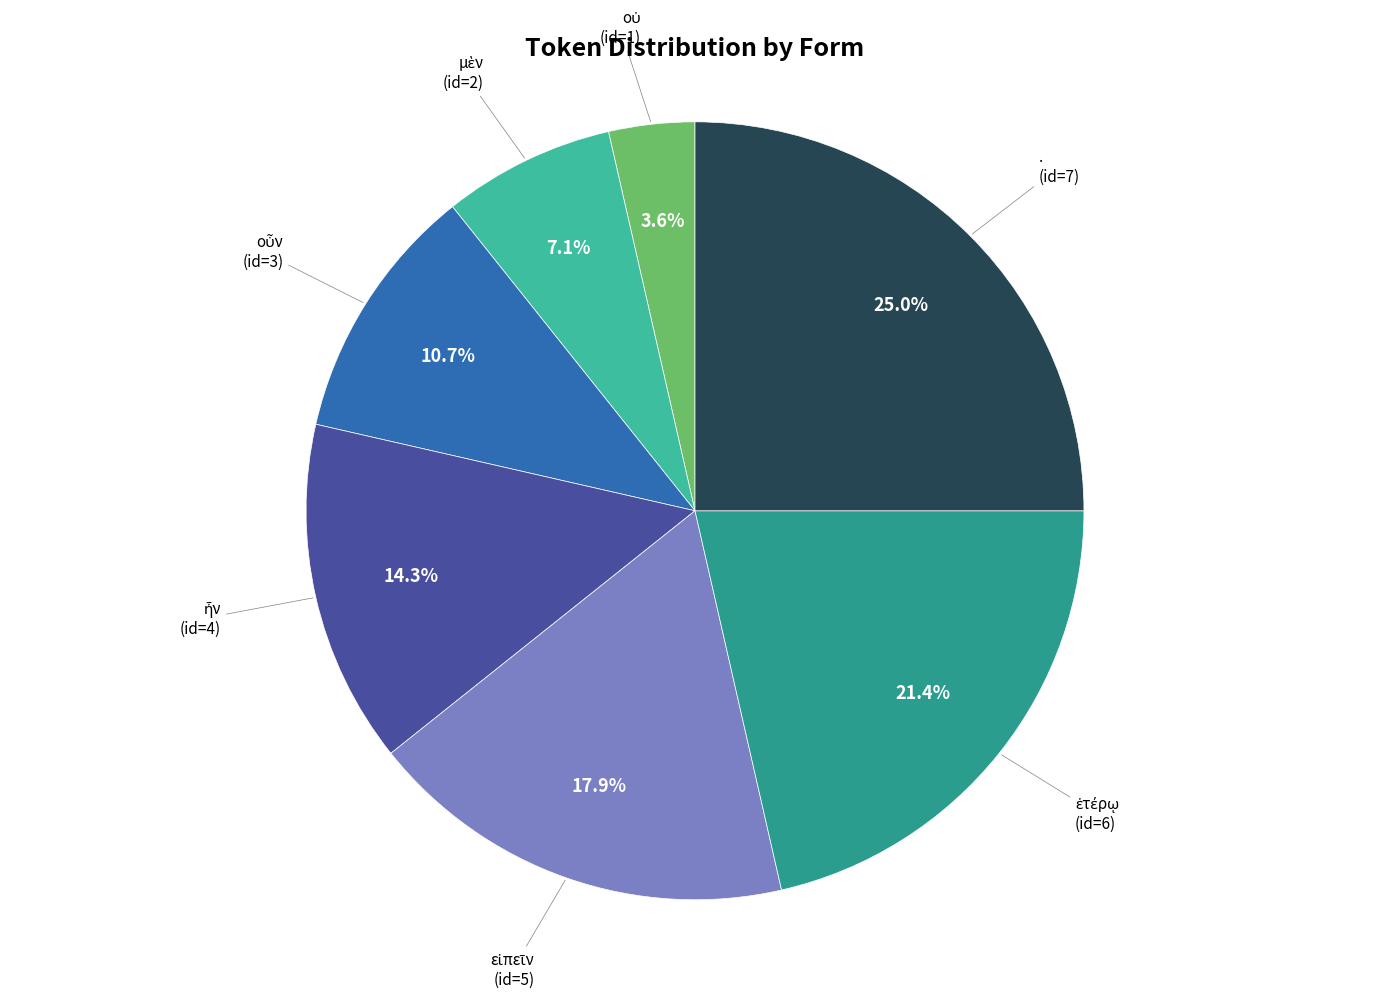

Which category has the biggest portion of the pie?

.